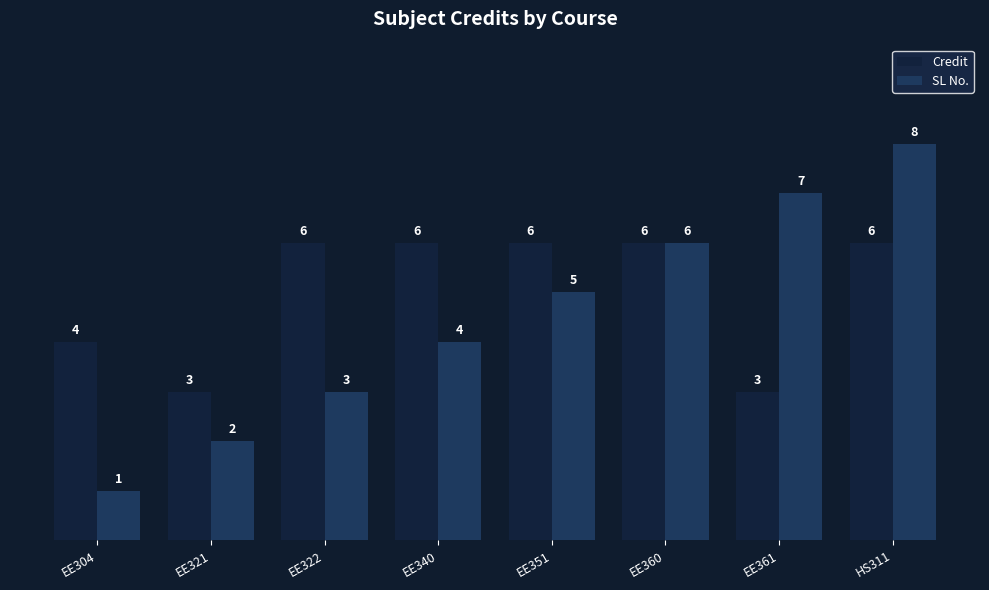

Which category has the lowest value across all series?

EE304